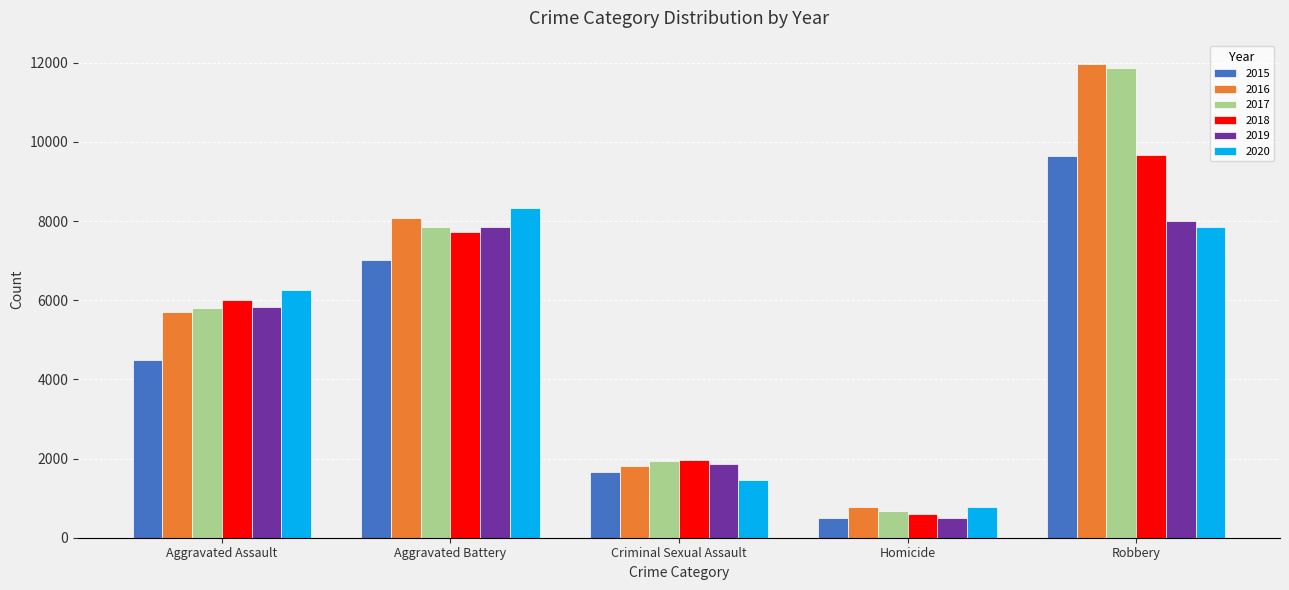

Between Aggravated Battery and Robbery, which series saw the biggest shift?

2017